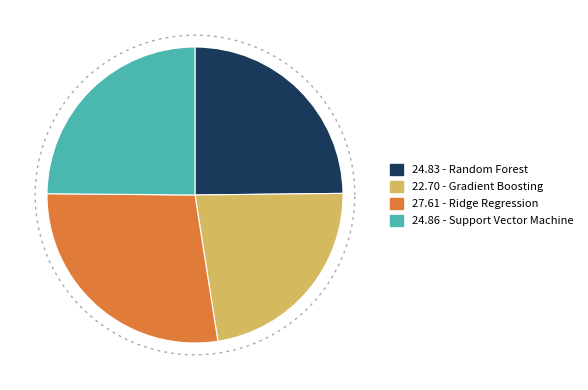

To the nearest percent, what portion does Random Forest represent?

25%